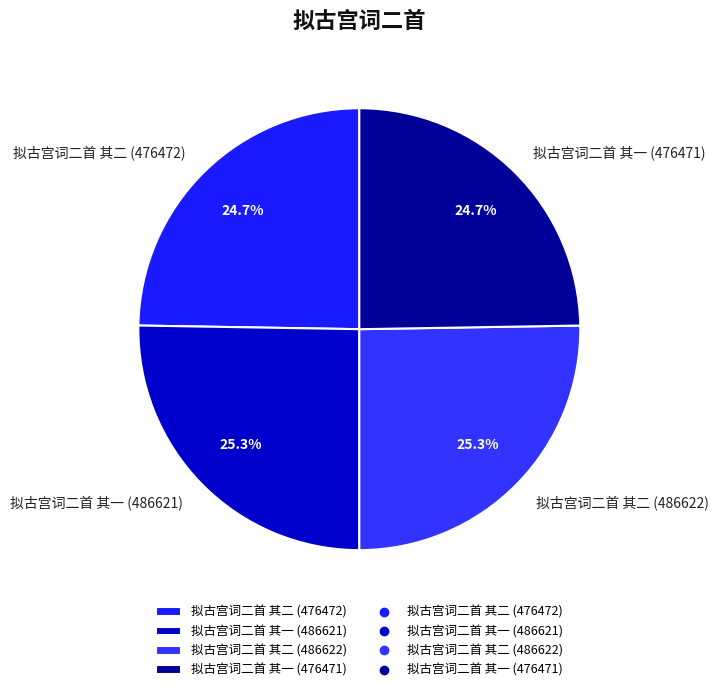

To the nearest percent, what portion does 拟古宫词二首 其一 (476471) represent?

25%